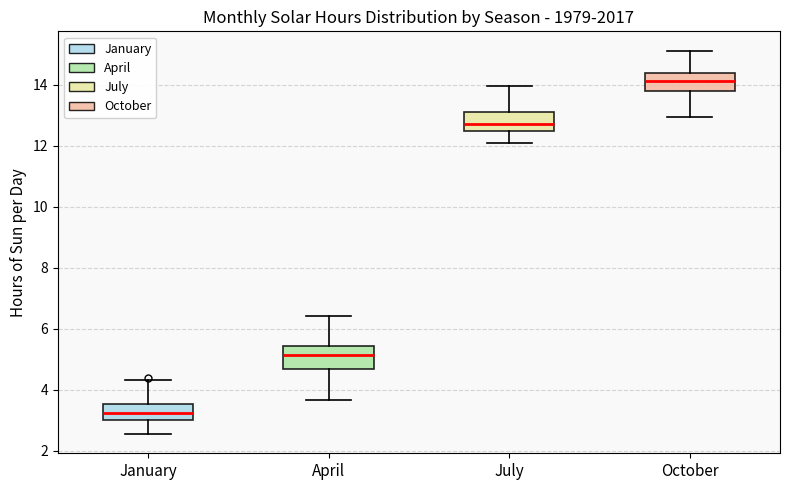

Reading left to right, transcribe this box plot: for each box, give where its median line is, the range the box spans, and where its two whiskers end, as read against the y-axis. The values are not printed on the chart, so give them approximately, as read against the axis.

January: median 3.2, box 3.0 to 3.6, whiskers 2.6 to 4.4
April: median 5.2, box 4.6 to 5.4, whiskers 3.6 to 6.4
July: median 12.8, box 12.6 to 13.2, whiskers 12.0 to 14.0
October: median 14.2, box 13.8 to 14.4, whiskers 13.0 to 15.2